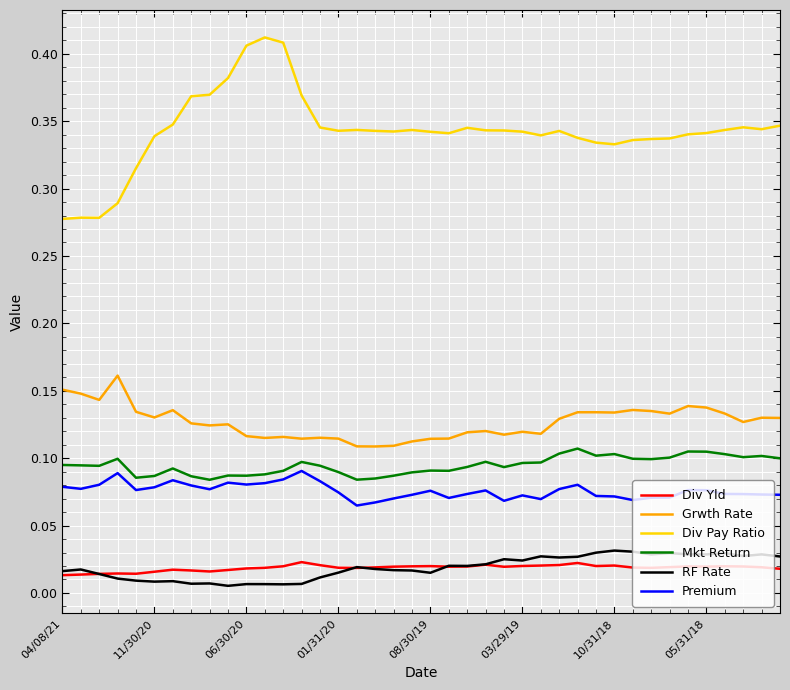

True or false: RF Rate and Grwth Rate cross at least once.

False